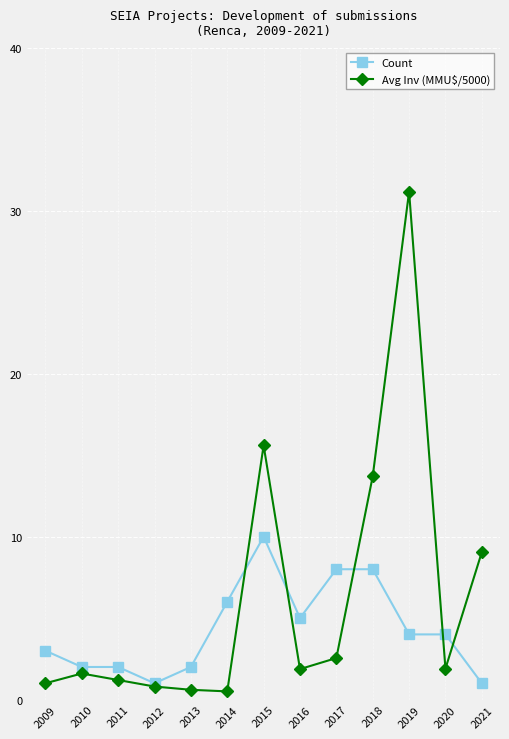

Is it true that Count equals 1.6 at 2009?

False